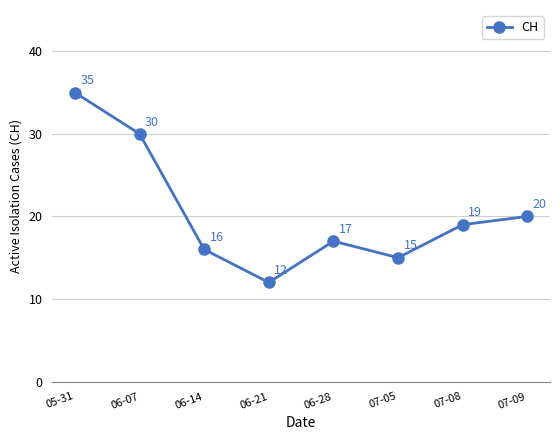

How many lines are shown in the chart?

1